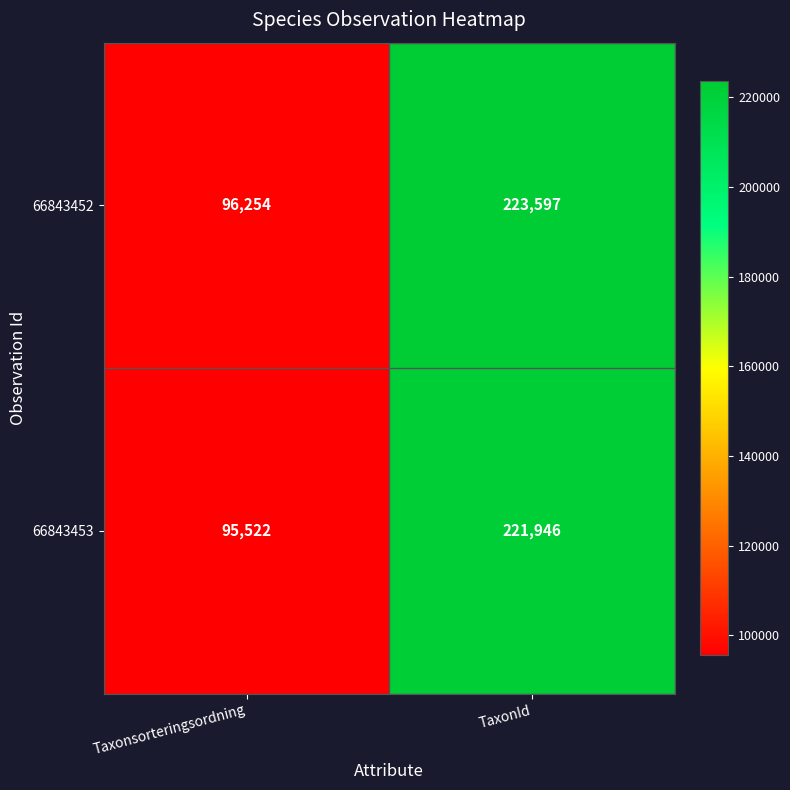

Reading right to left, what are all the values shown in this chart?

66843452: TaxonId=223597	Taxonsorteringsordning=96254
66843453: TaxonId=221946	Taxonsorteringsordning=95522